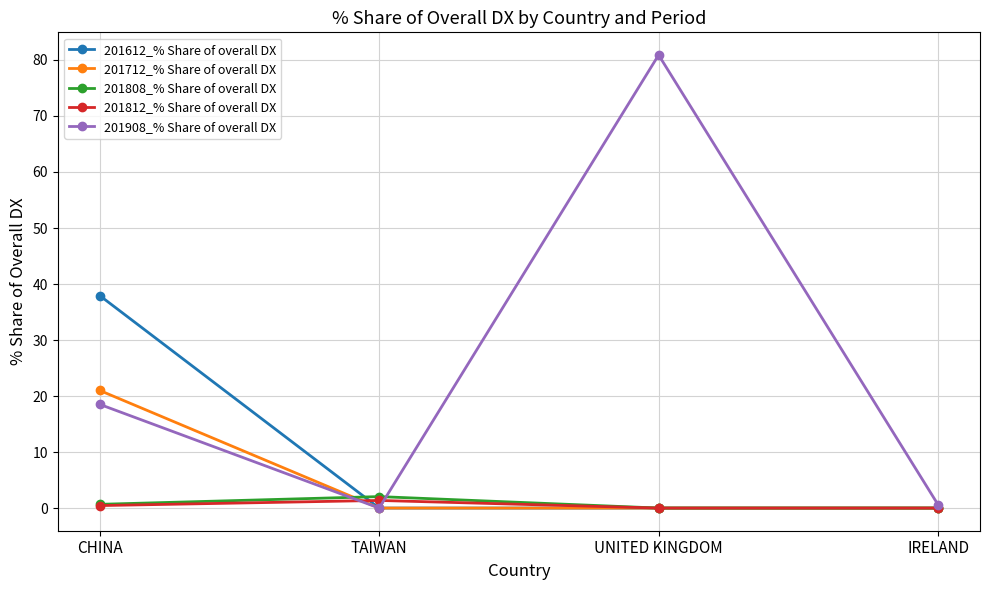

What is the label of the 3rd point from the left?

UNITED KINGDOM